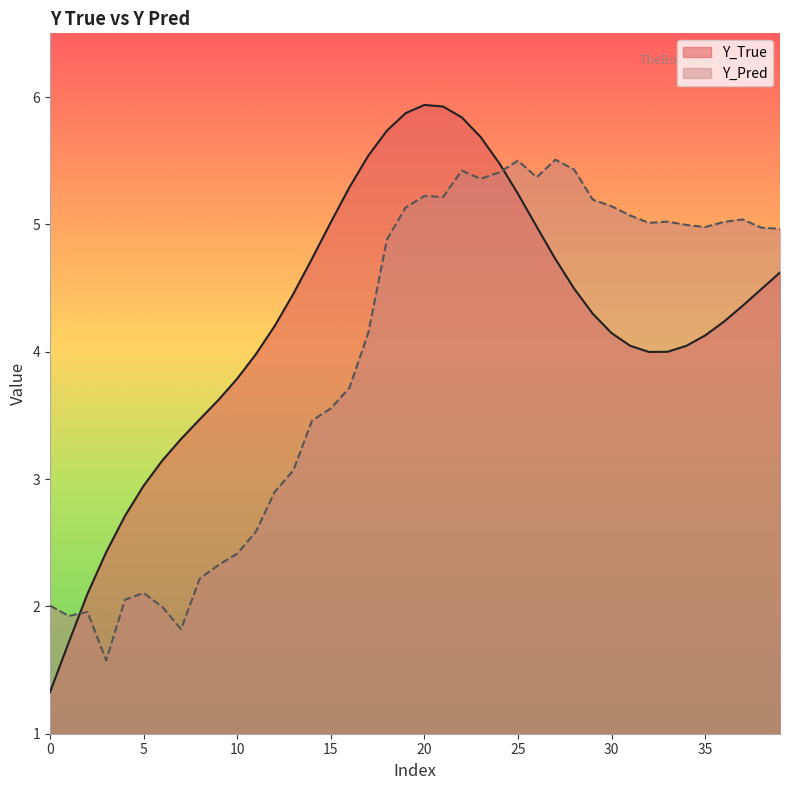

What is the sum of the Y_True values at 35 and 4?

6.8